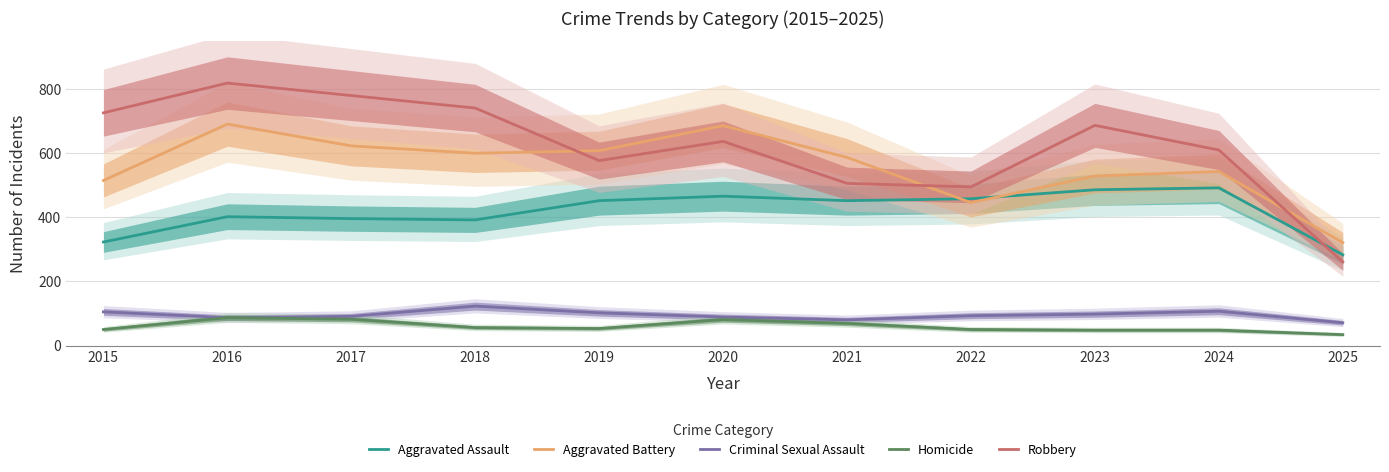

At how many categories does at least one series exceed 417?

10